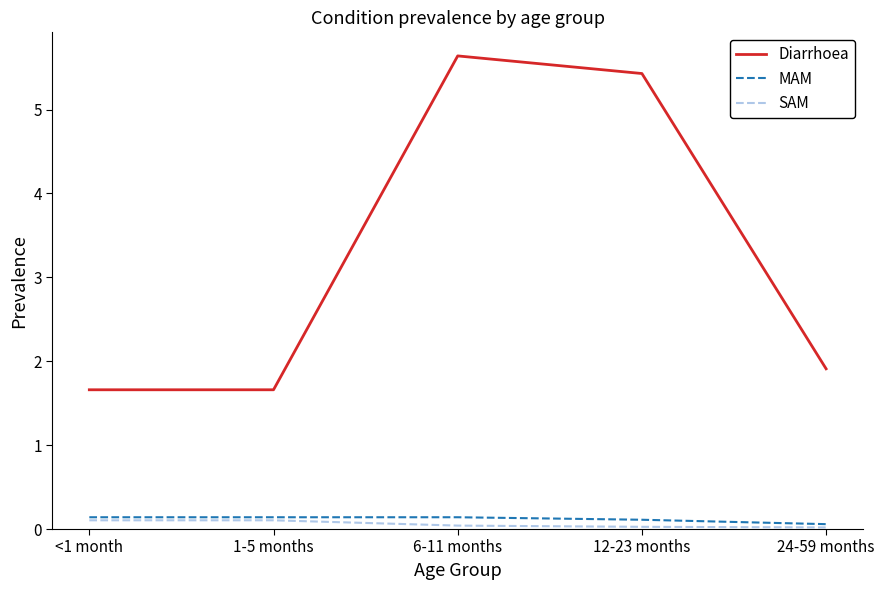

Where is the first local maximum for Diarrhoea?

6-11 months